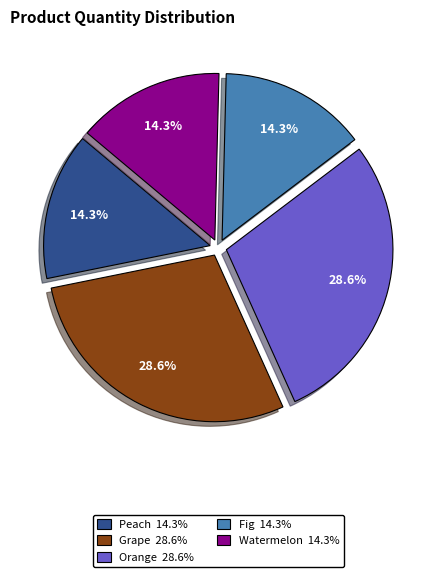

To the nearest percent, what is the difference between the Grape and Peach slice percentages?

14%